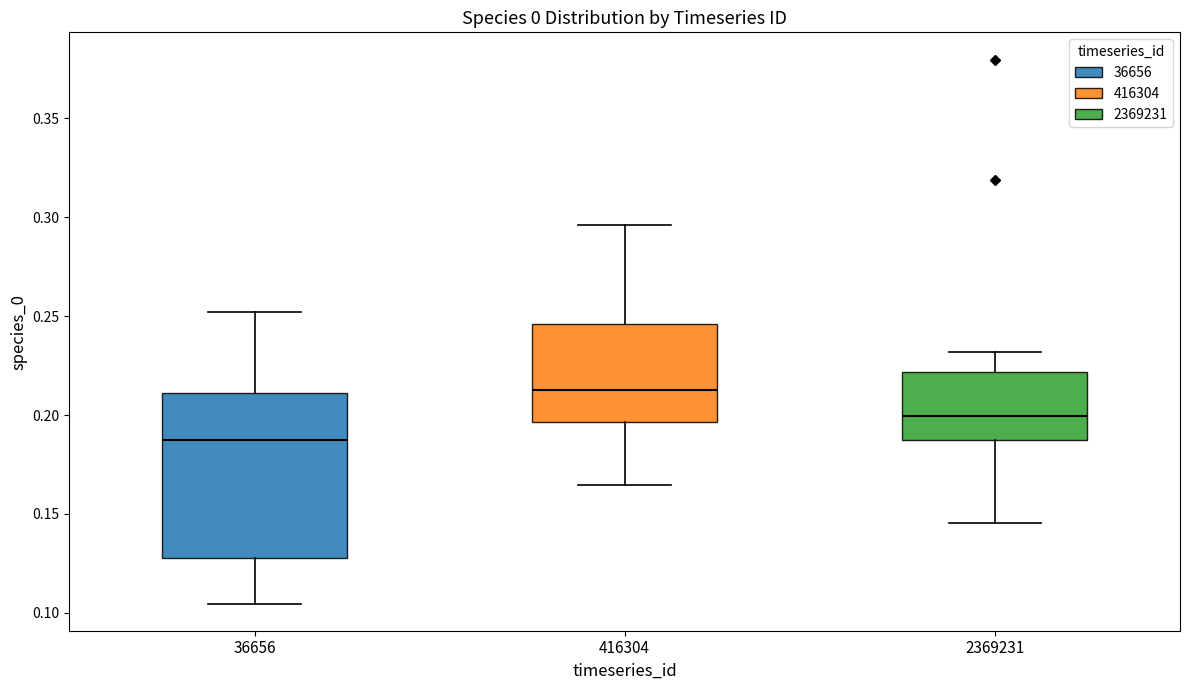

Reading left to right, transcribe this box plot: for each box, give where its median line is, the range the box spans, and where its two whiskers end, as read against the y-axis. The values are not printed on the chart, so give them approximately, as read against the axis.

36656: median 0.190, box 0.130 to 0.210, whiskers 0.105 to 0.250
416304: median 0.210, box 0.195 to 0.245, whiskers 0.165 to 0.295
2369231: median 0.200, box 0.185 to 0.220, whiskers 0.145 to 0.230